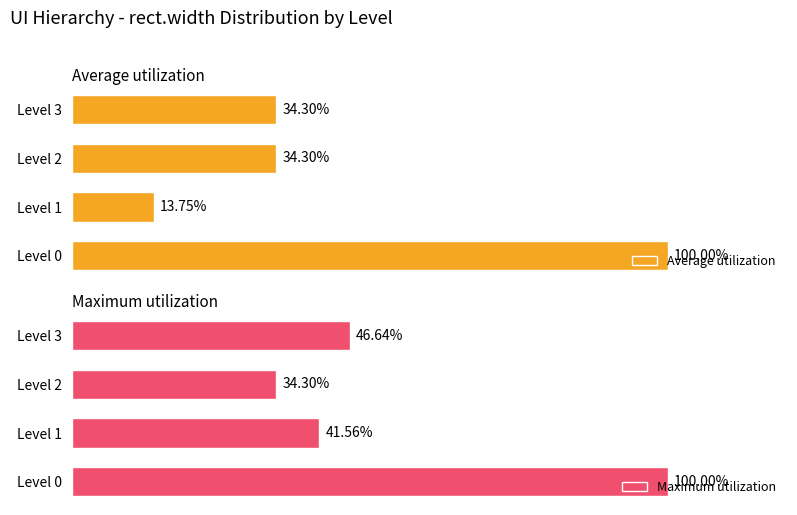

What are all the series names shown in the legend?

Average utilization, Maximum utilization